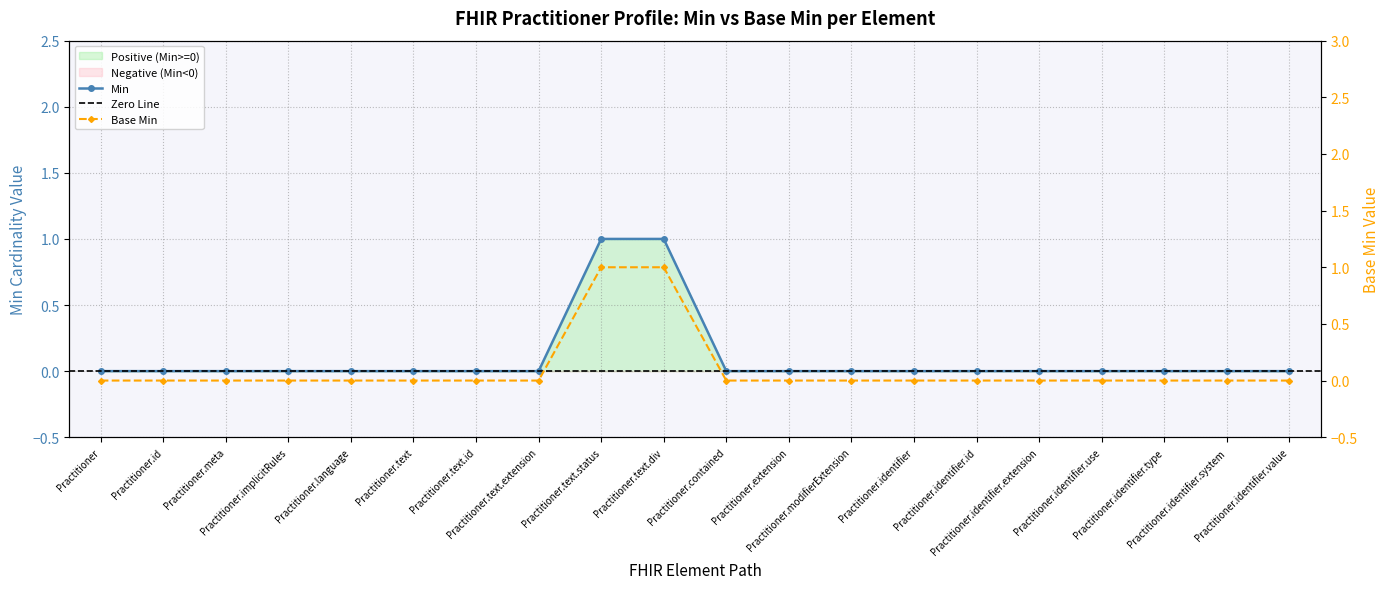

What is the sum of all Min values?

2